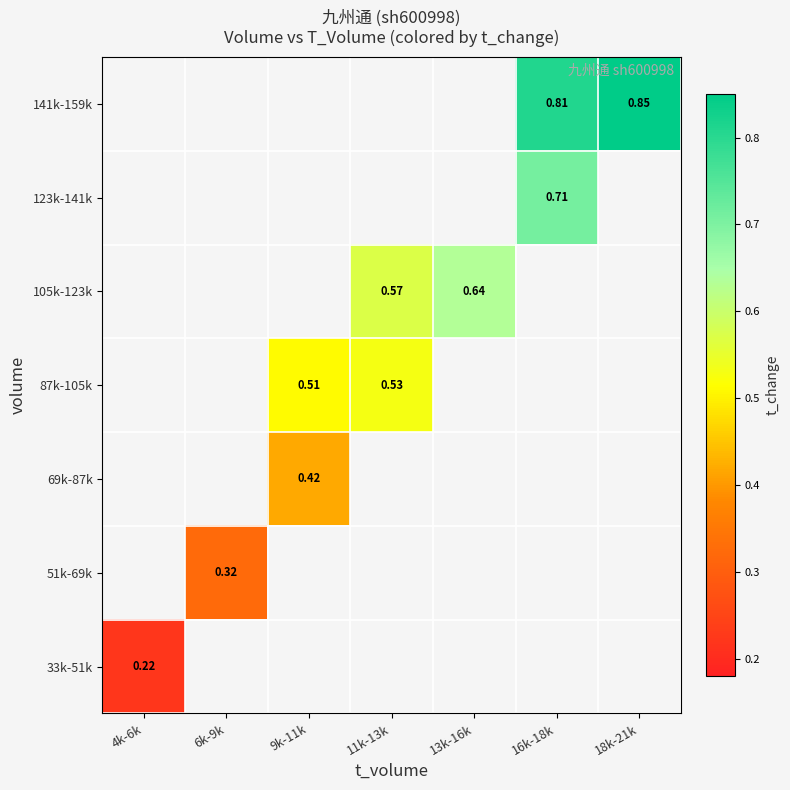

How many values in 87k-105k are above zero?

2